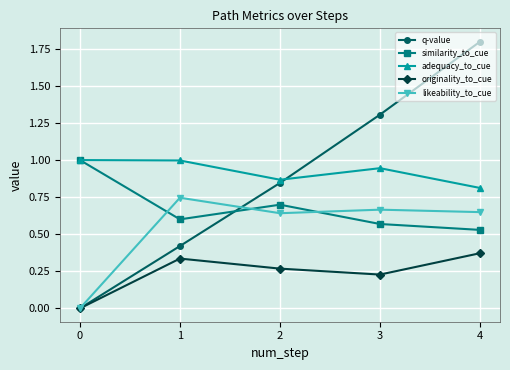

What is the sum of the similarity_to_cue values at 1 and 3?

1.2